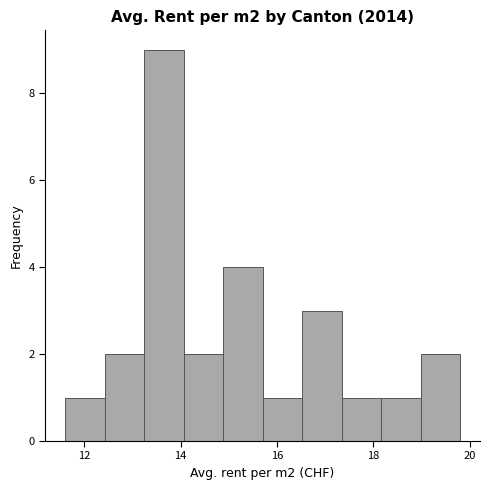

What is the height of the bar covering 18.98 to 19.80 on the x-axis? Neither the bar edges nor the heights are printed on the chart, so give them approximately, as read against the axes.

2